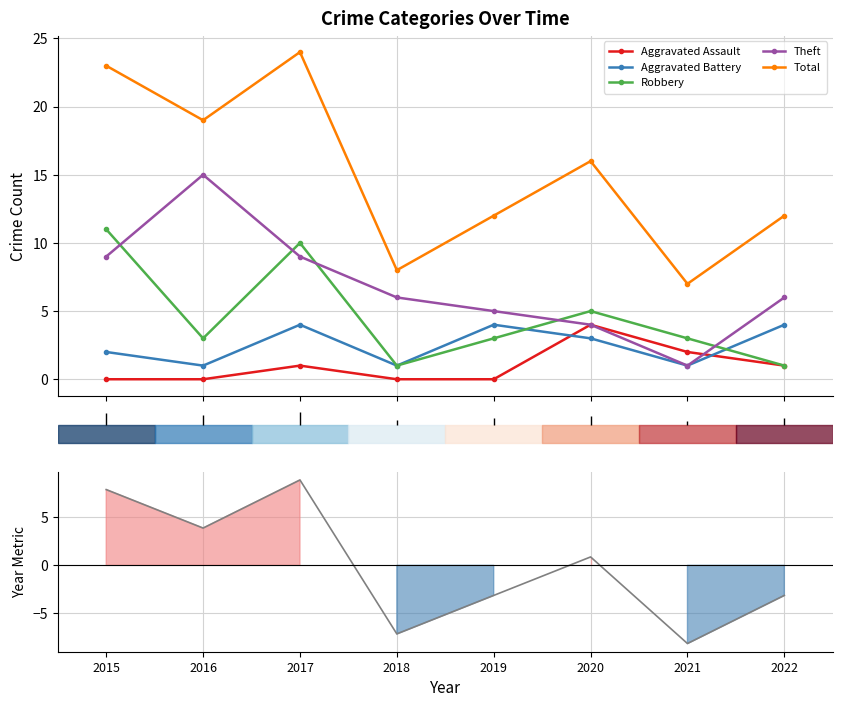

True or false: Total has more than 0 points higher than both neighbors.

True